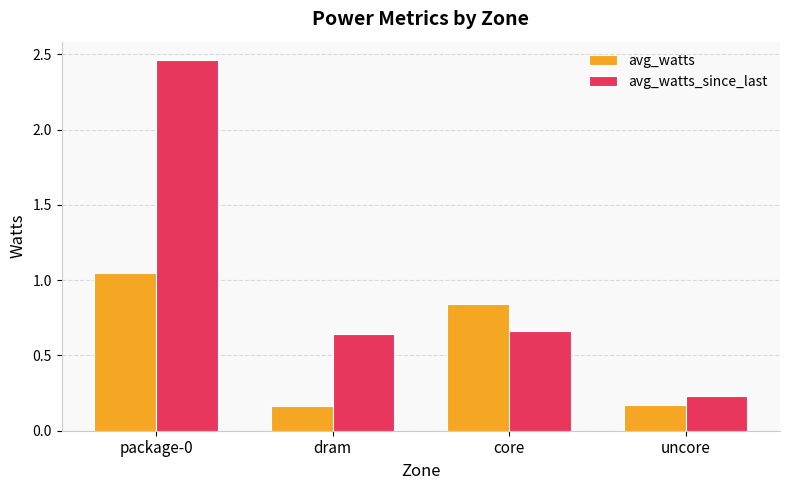

How many avg_watts_since_last values are between 0 and 2?

3